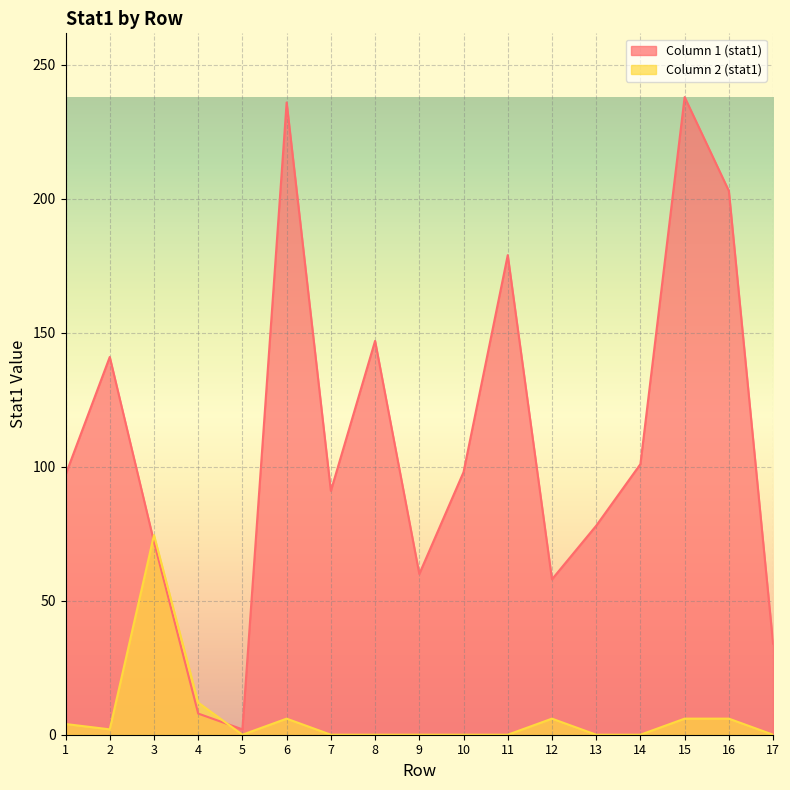

What is the sum of the Column 1 (stat1) values at 13 and 6?

314.0